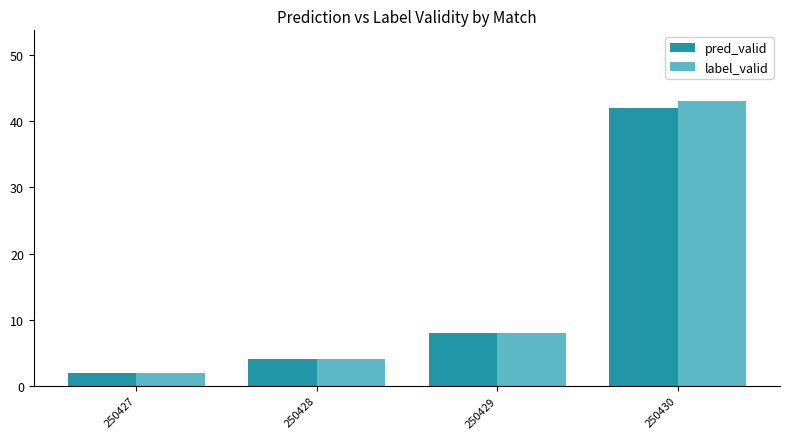

True or false: label_valid has a value of 8 at 250429.

True